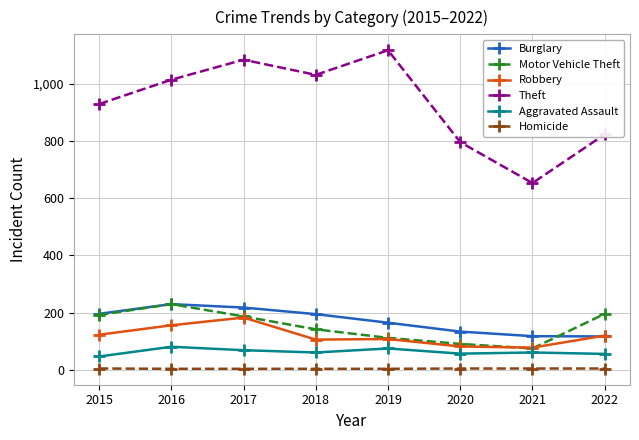

True or false: Homicide has a value of 5 at 2020.

True